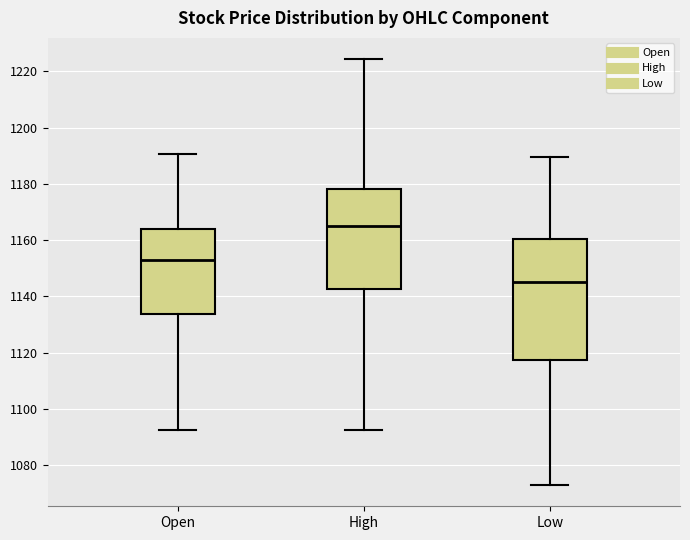

Which box's median line is the highest?

High